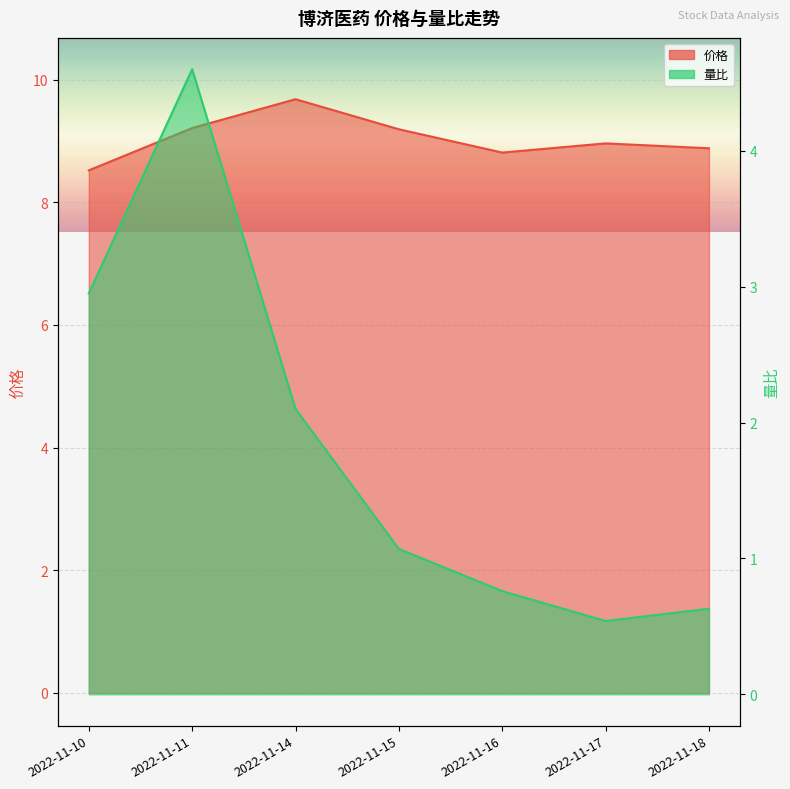

How many lines are shown in the chart?

2